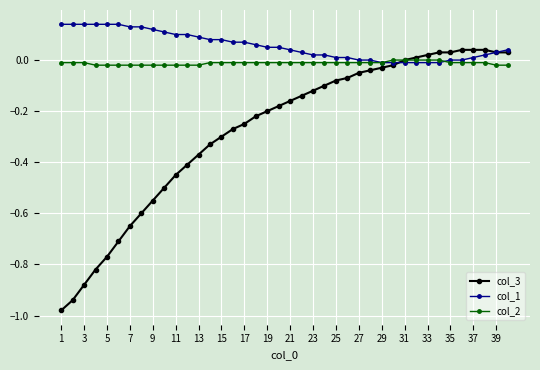

List the series in order of their overall mean, highest first.

col_1, col_2, col_3